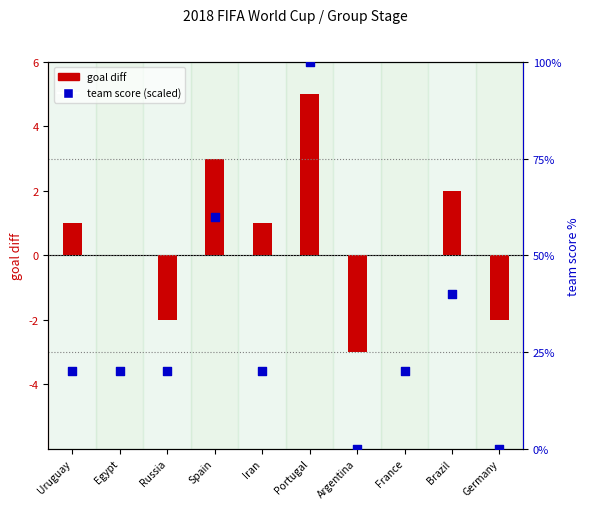

At how many categories does at least one series exceed 55?

2